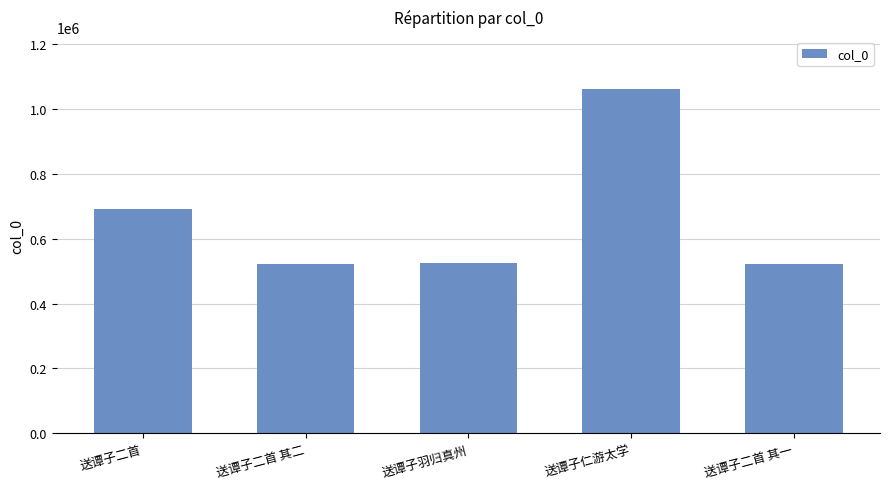

What is the maximum value shown in the chart?

1062575